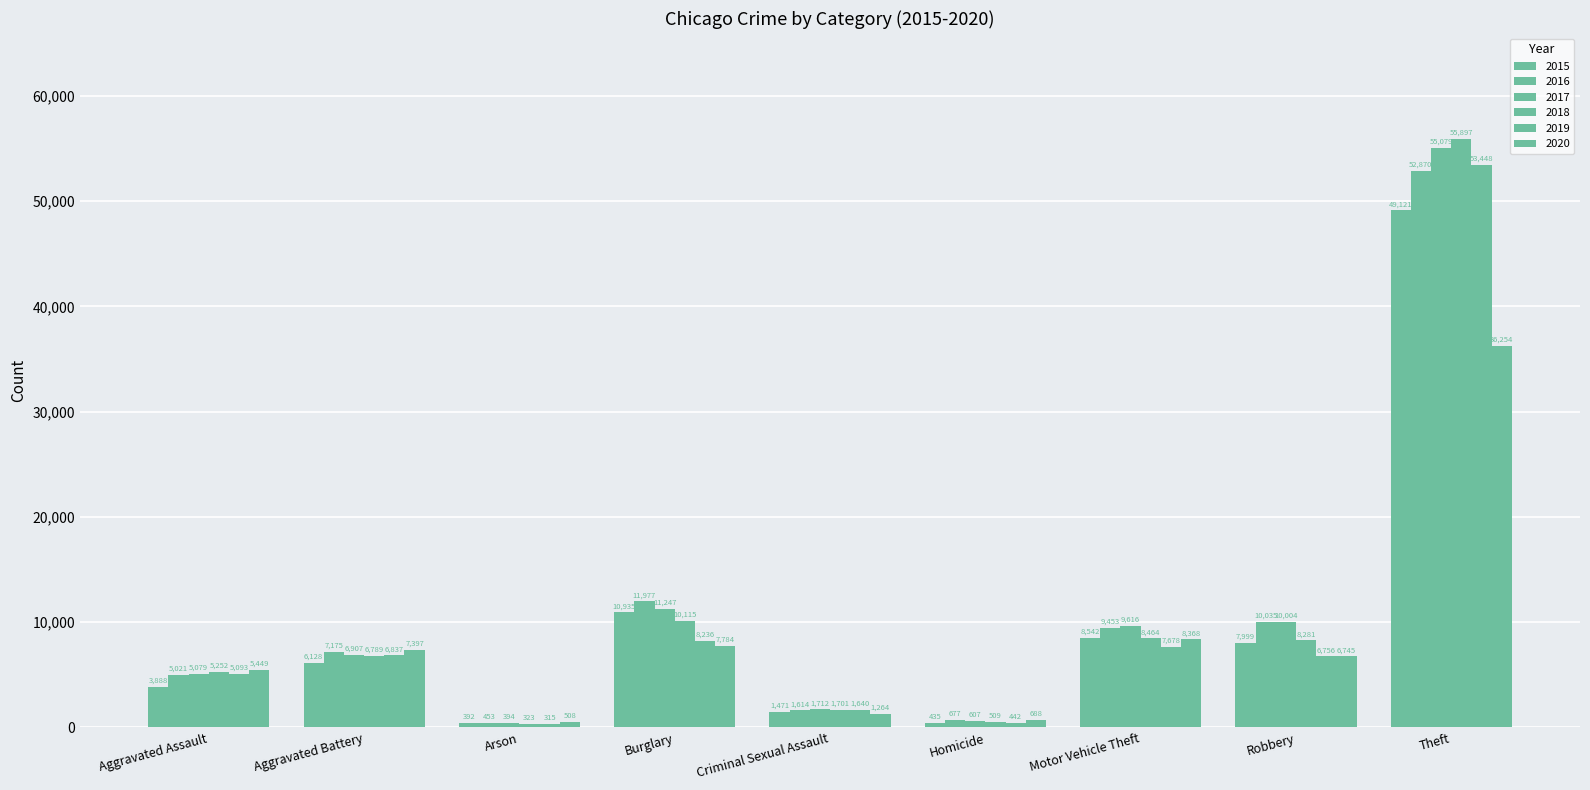

How many series are shown in this chart?

6